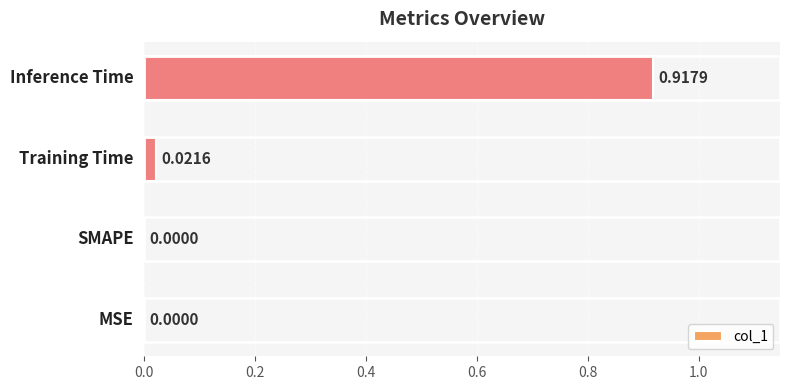

What is the average value?

0.2